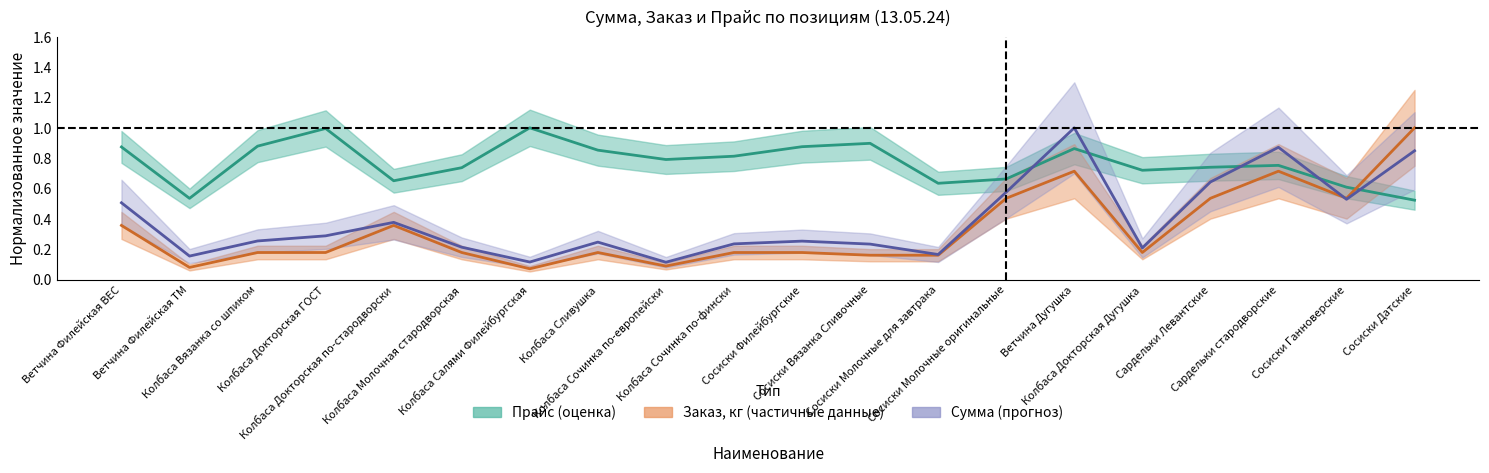

What is the average value of the Сумма series?

0.4